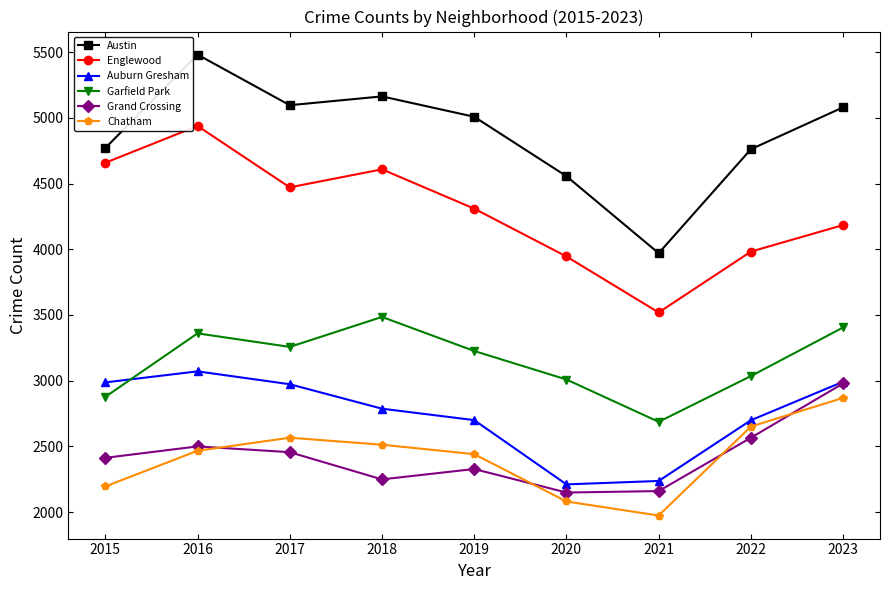

True or false: Garfield Park and Chatham intersect in this chart.

False